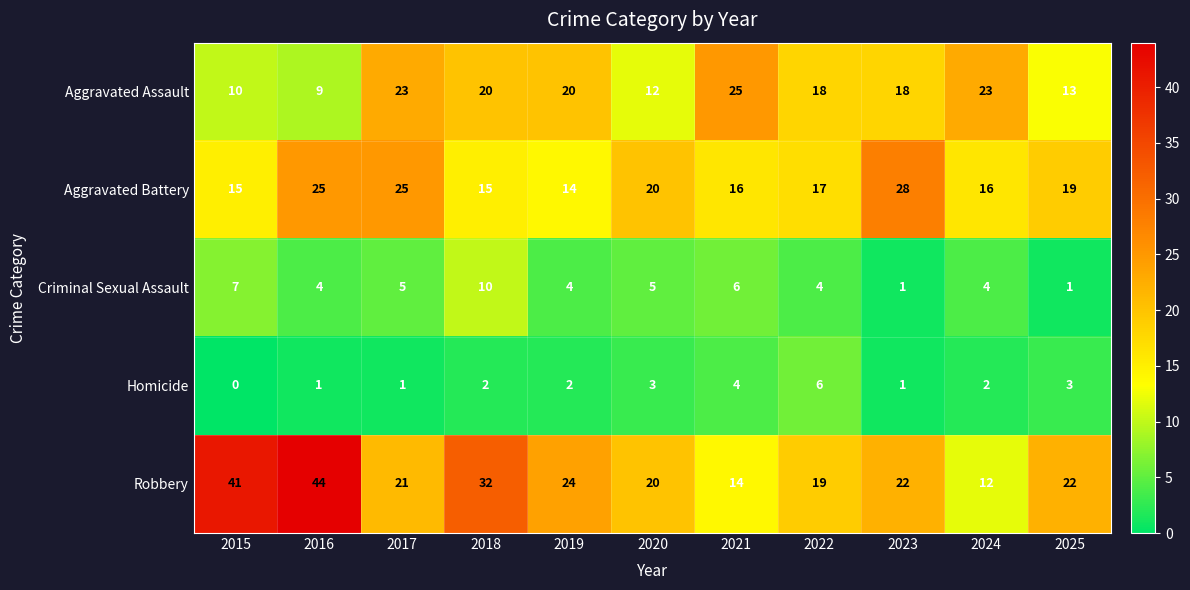

What value does the Robbery series have at 2015, to the nearest 5?

40